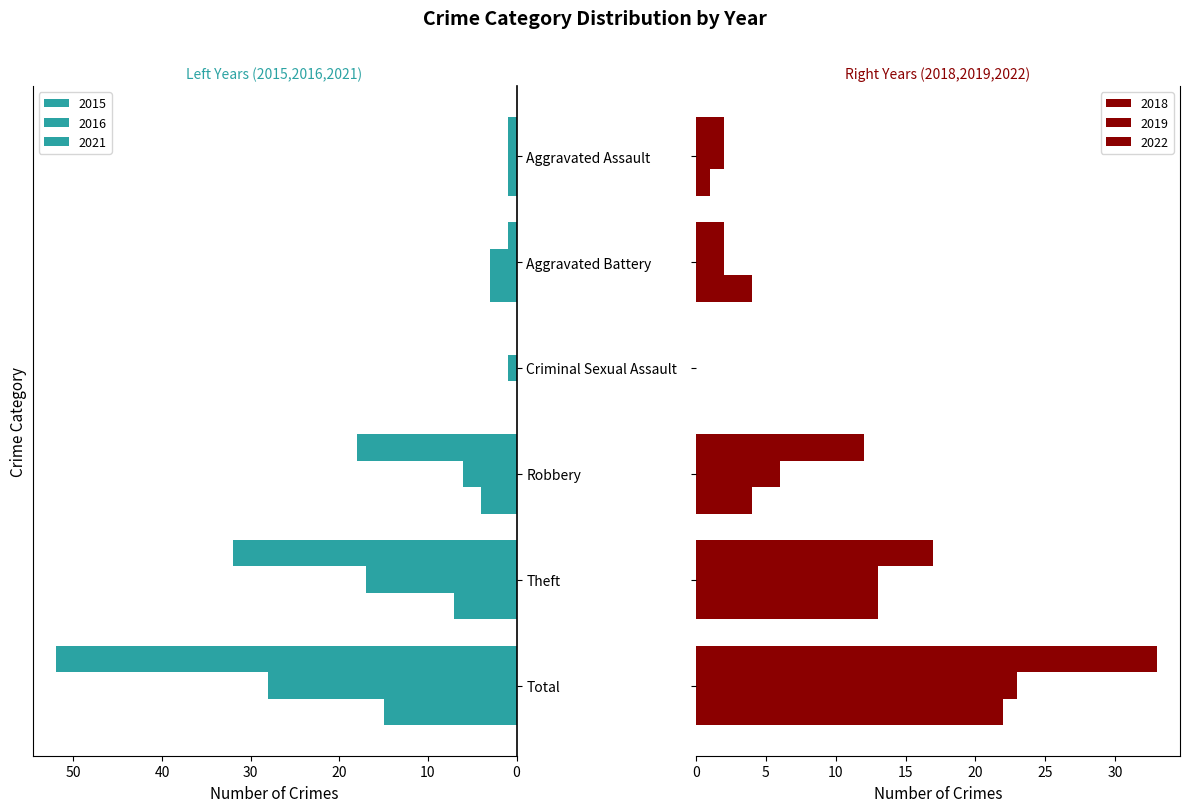

Reading right to left, what are all the values shown in this chart?

2015: Total=52	Theft=32	Robbery=18	Criminal Sexual Assault=0	Aggravated Battery=1	Aggravated Assault=1
2016: Total=28	Theft=17	Robbery=6	Criminal Sexual Assault=1	Aggravated Battery=3	Aggravated Assault=1
2021: Total=15	Theft=7	Robbery=4	Criminal Sexual Assault=0	Aggravated Battery=3	Aggravated Assault=1
2018: Total=33	Theft=17	Robbery=12	Criminal Sexual Assault=0	Aggravated Battery=2	Aggravated Assault=2
2019: Total=23	Theft=13	Robbery=6	Criminal Sexual Assault=0	Aggravated Battery=2	Aggravated Assault=2
2022: Total=22	Theft=13	Robbery=4	Criminal Sexual Assault=0	Aggravated Battery=4	Aggravated Assault=1